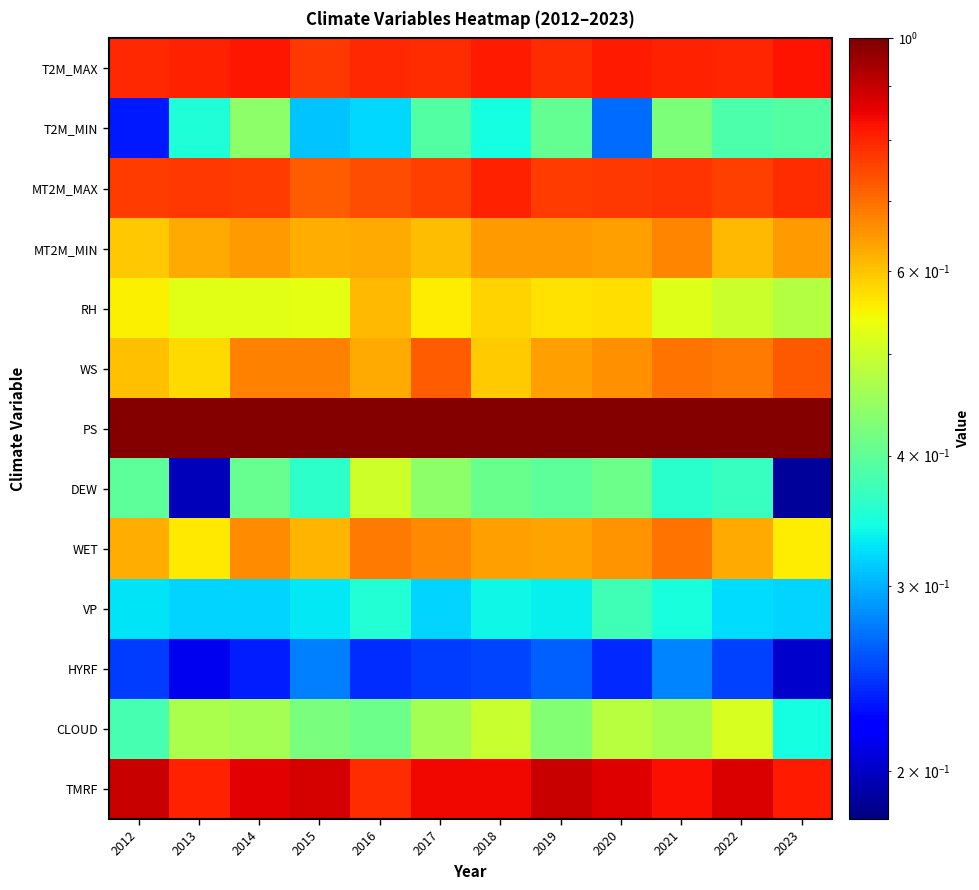

What is the difference between the highest and lowest values at 2014?

0.8